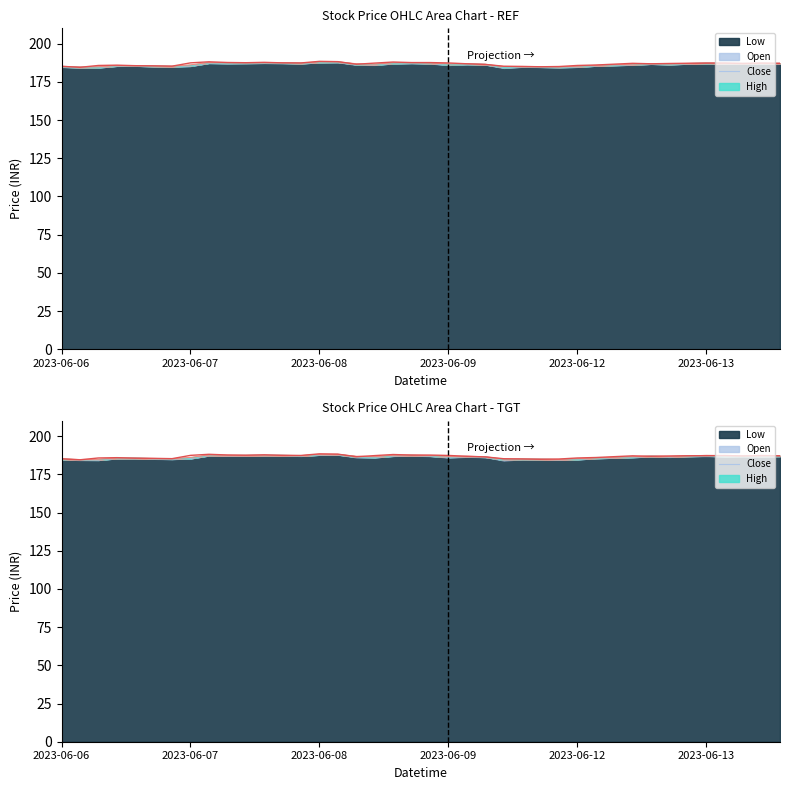

What is the difference between the highest and lowest values at 2023-06-09 12:15?

0.7